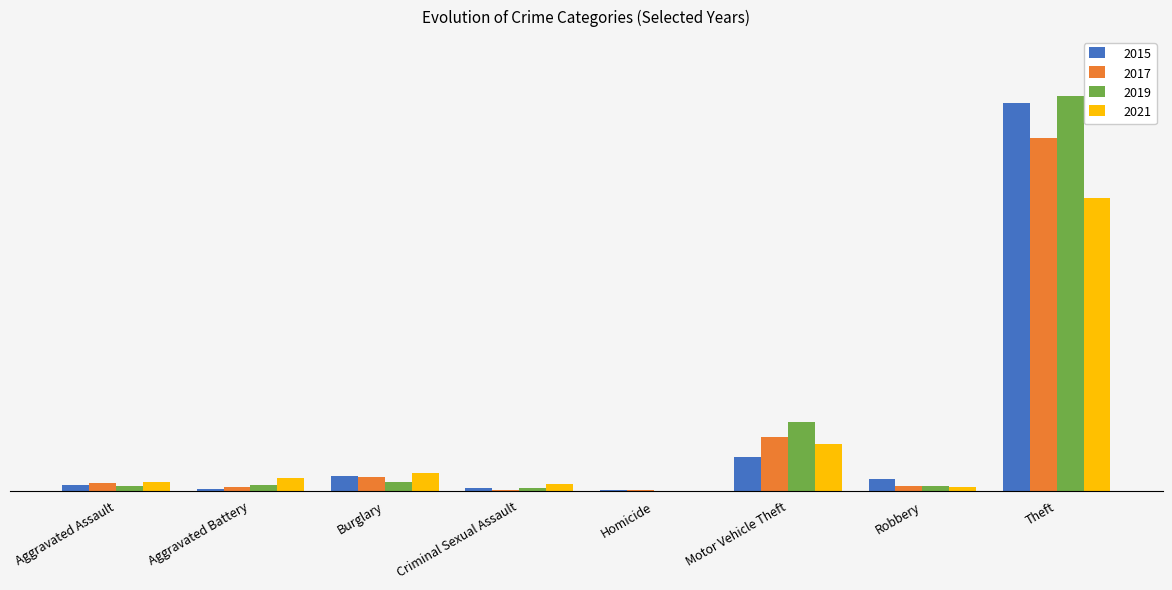

Reading left to right, extract all data points from this chart.

2015: Aggravated Assault=8	Aggravated Battery=3	Burglary=19	Criminal Sexual Assault=4	Homicide=1	Motor Vehicle Theft=43	Robbery=15	Theft=491
2017: Aggravated Assault=10	Aggravated Battery=5	Burglary=18	Criminal Sexual Assault=2	Homicide=1	Motor Vehicle Theft=69	Robbery=6	Theft=447
2019: Aggravated Assault=7	Aggravated Battery=8	Burglary=12	Criminal Sexual Assault=4	Homicide=0	Motor Vehicle Theft=87	Robbery=6	Theft=500
2021: Aggravated Assault=12	Aggravated Battery=17	Burglary=23	Criminal Sexual Assault=9	Homicide=0	Motor Vehicle Theft=60	Robbery=5	Theft=371